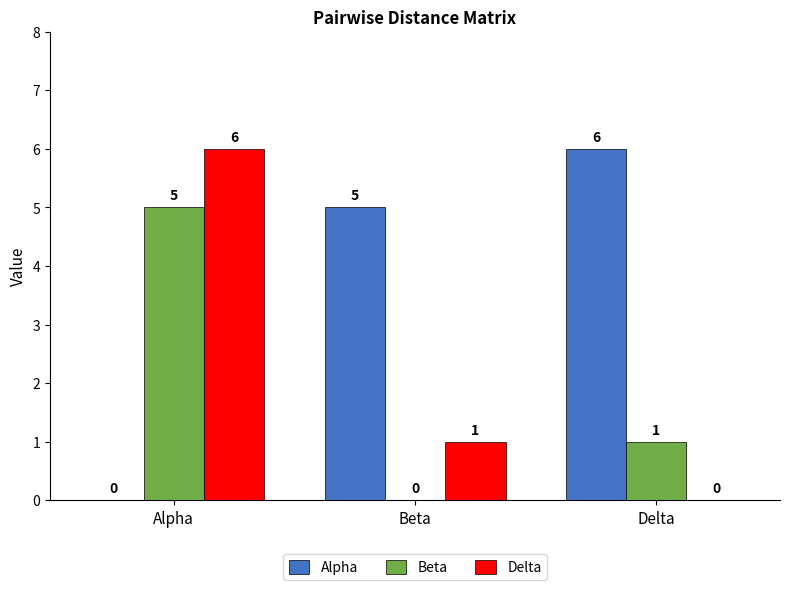

Does the chart contain stacked bars?

No